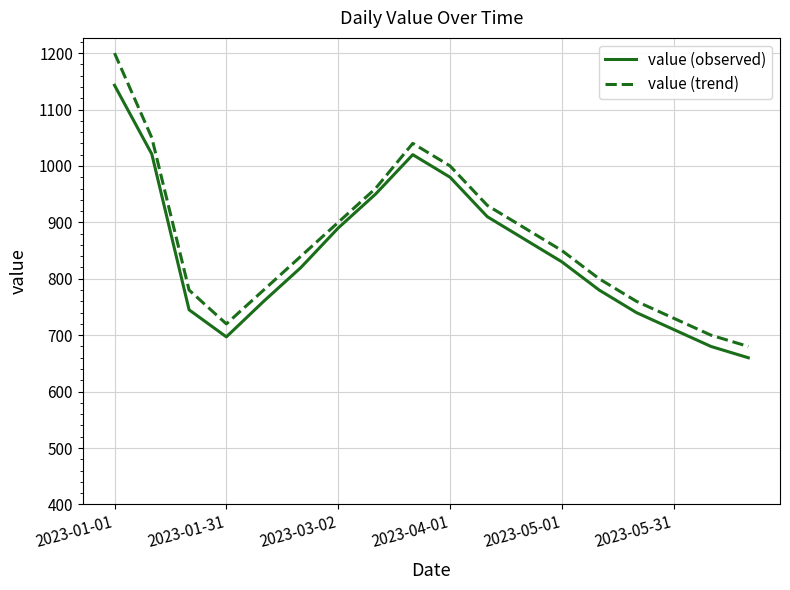

What is the maximum value shown in the chart?

1200